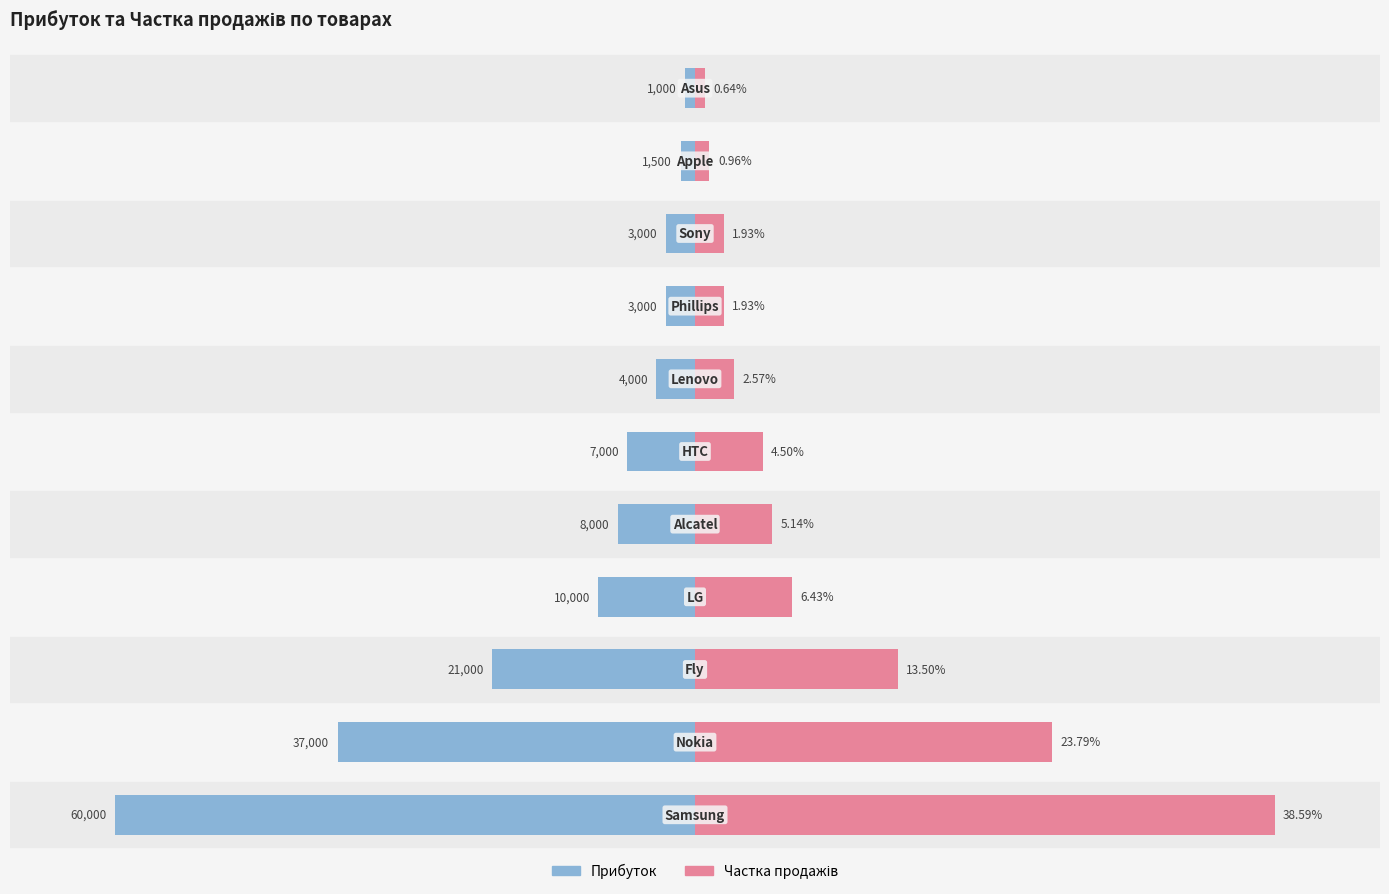

Which series has the largest range (max minus min)?

Прибуток